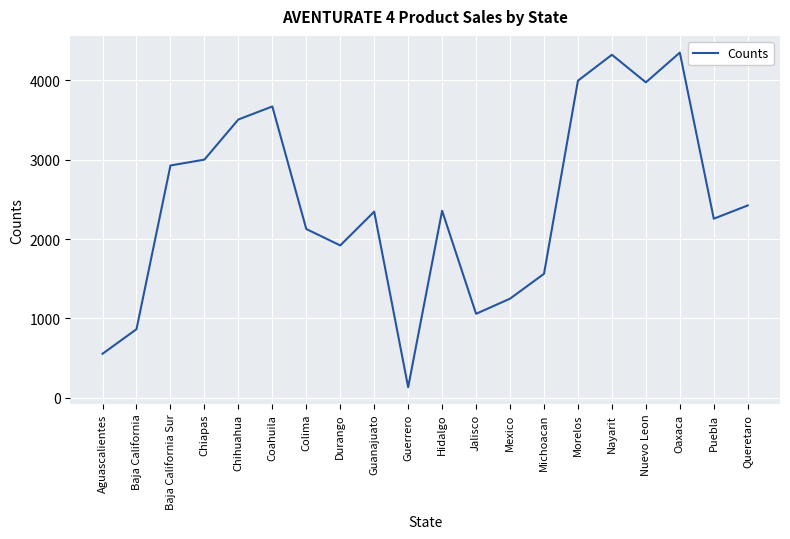

The value at Morelos is 3996. True or false?

True